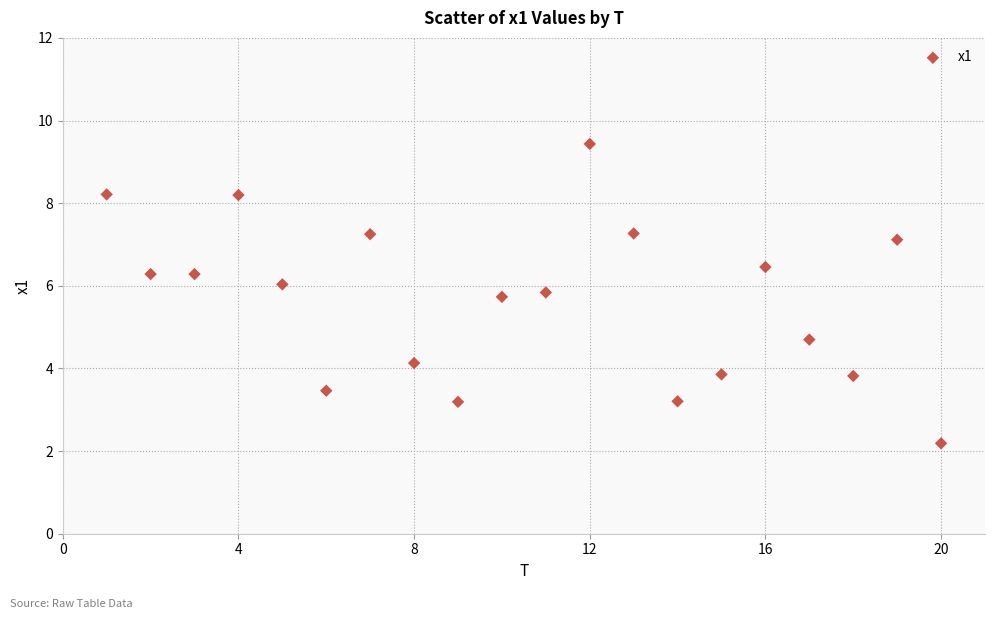

What is the range of X values (max minus min)?

19.0